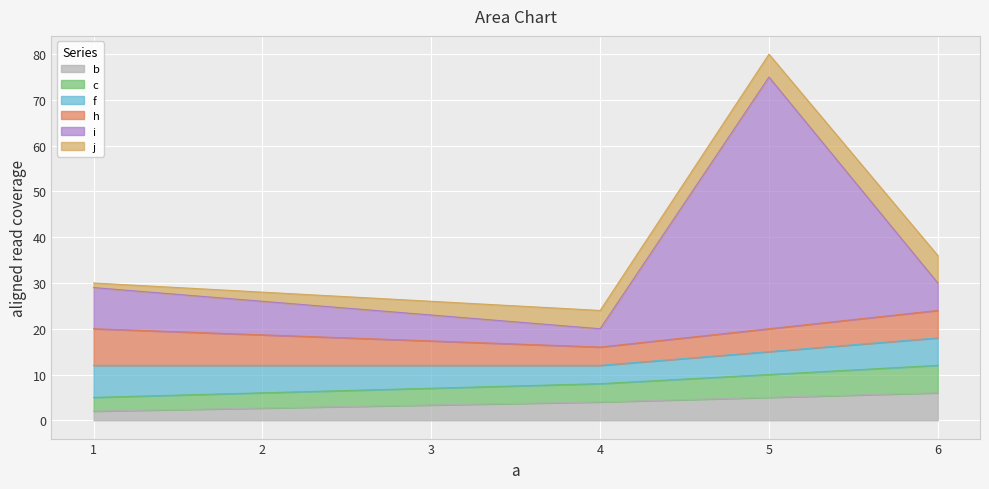

At which category is the sum across all series the highest?

5